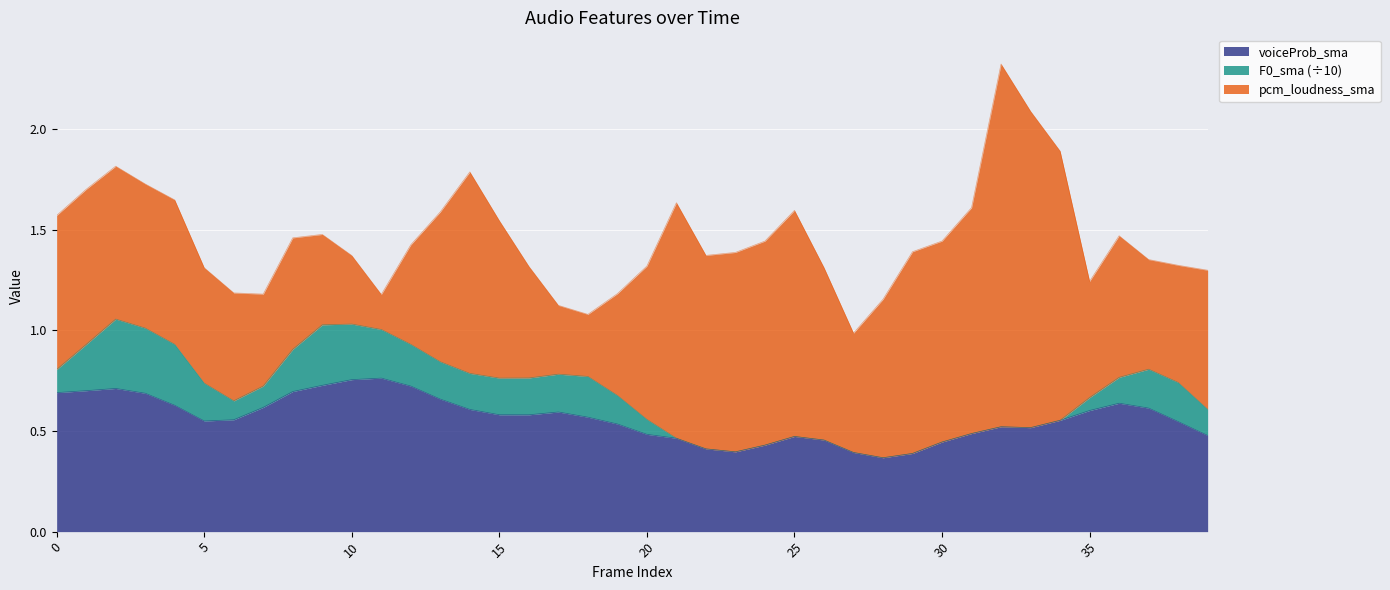

What are all the series names shown in the legend?

voiceProb_sma, F0_sma (÷10), pcm_loudness_sma